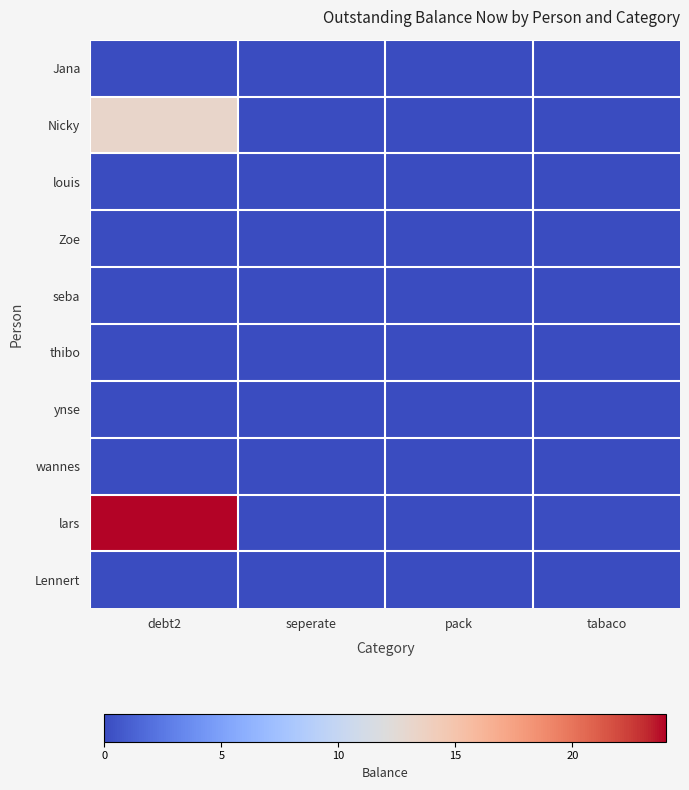

List the series in order of their peak value, highest first.

lars, Nicky, Jana, louis, Zoe, seba, thibo, ynse, wannes, Lennert